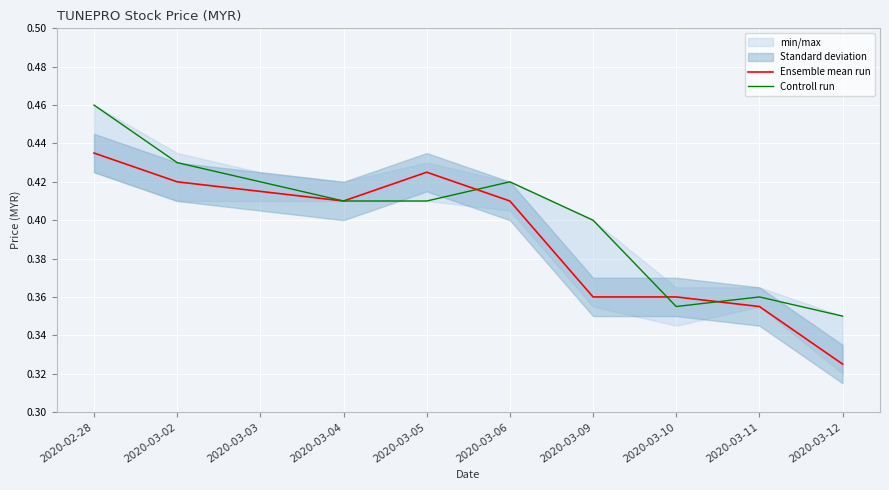

The Ensemble mean run series shows 0.1 at 2020-03-10. True or false?

False